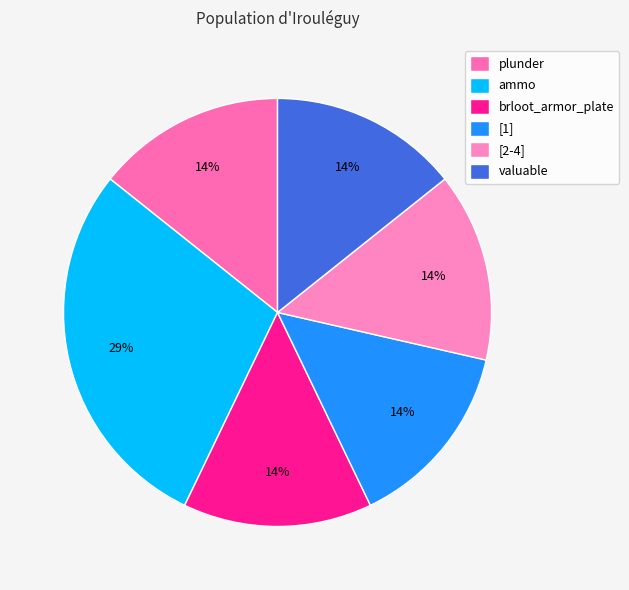

How many segments does this pie chart have?

6